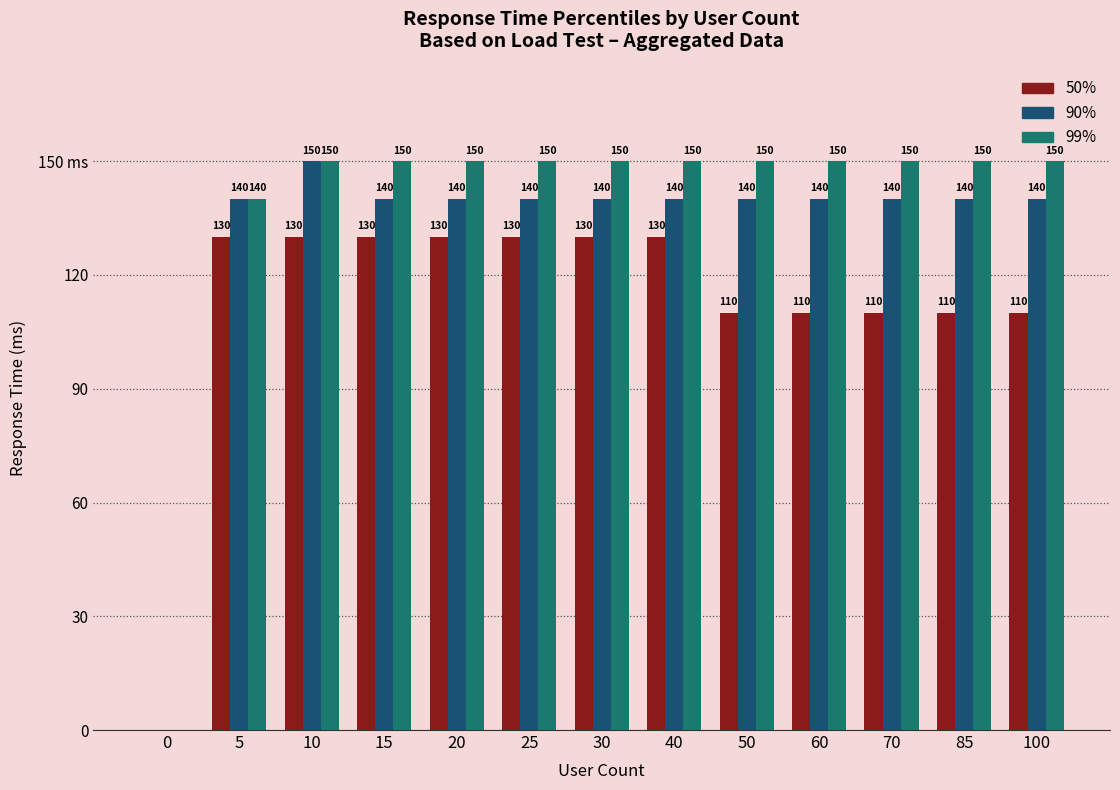

What is the sum of all 50% values?

1460